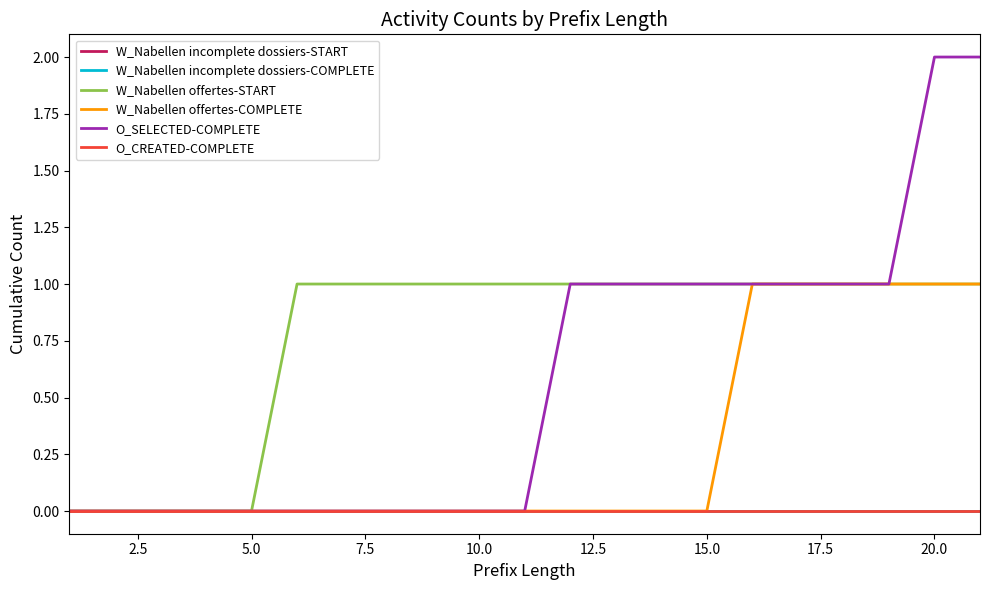

Does the chart display data point markers on the line(s)?

No